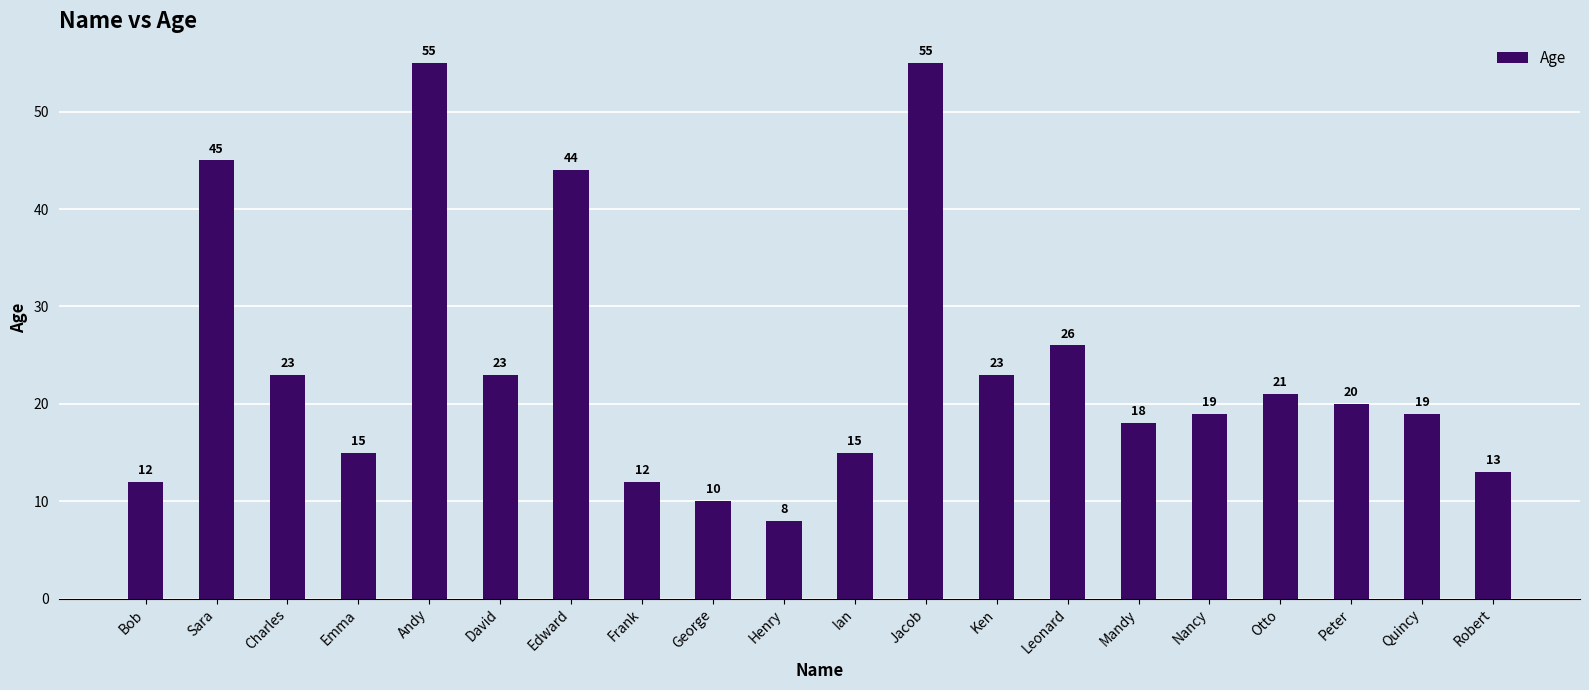

What is the label of the 14th bar from the left?

Leonard